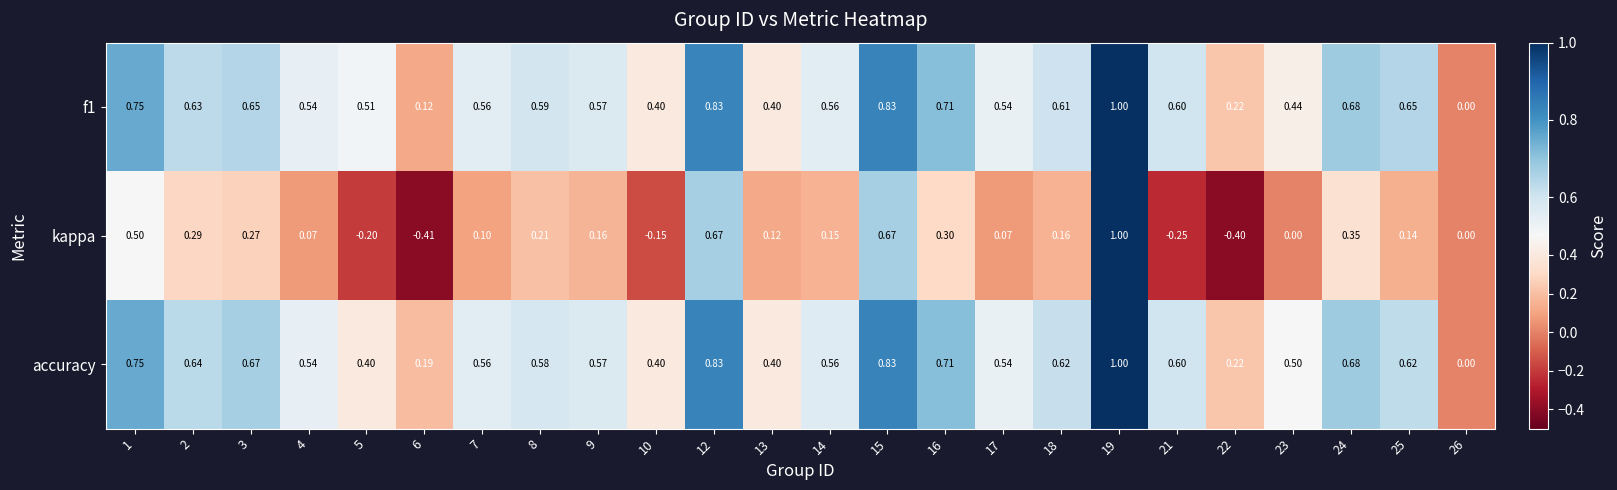

What is the spread (max minus min) of values at 7?

0.5